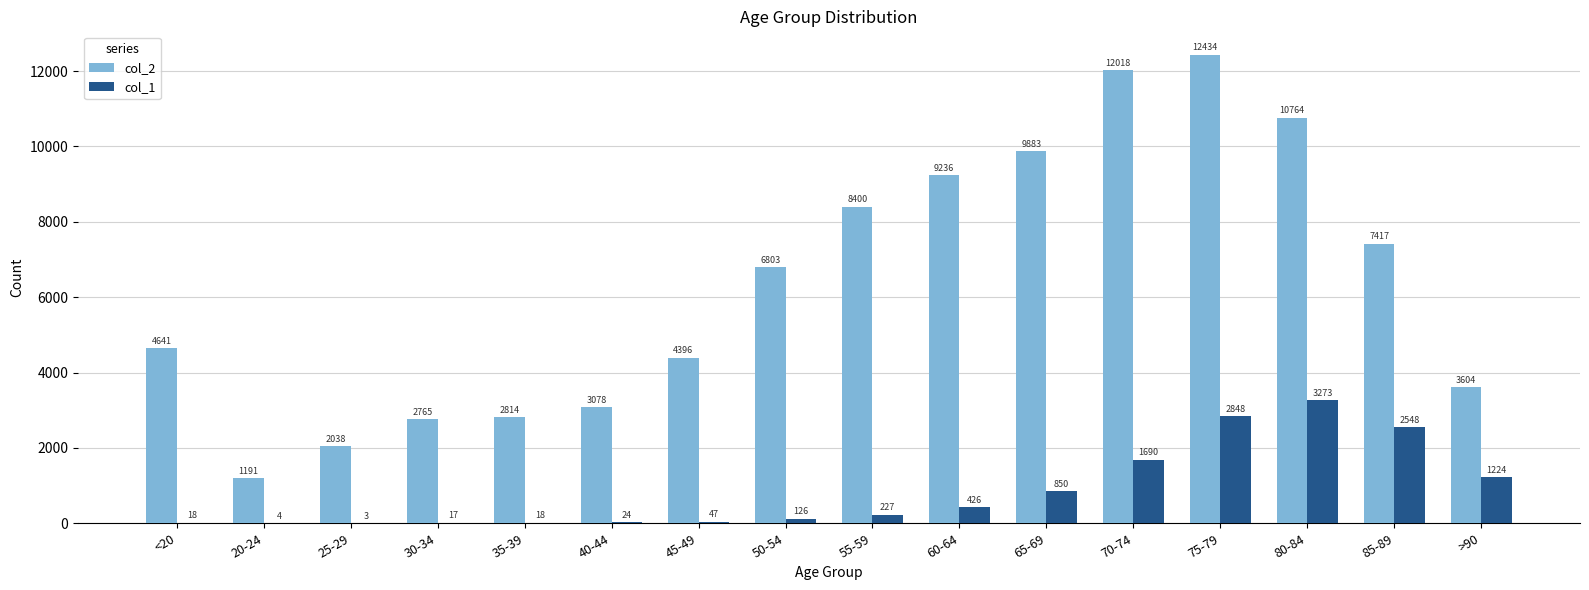

Which series changed the most between 20-24 and 45-49?

col_2